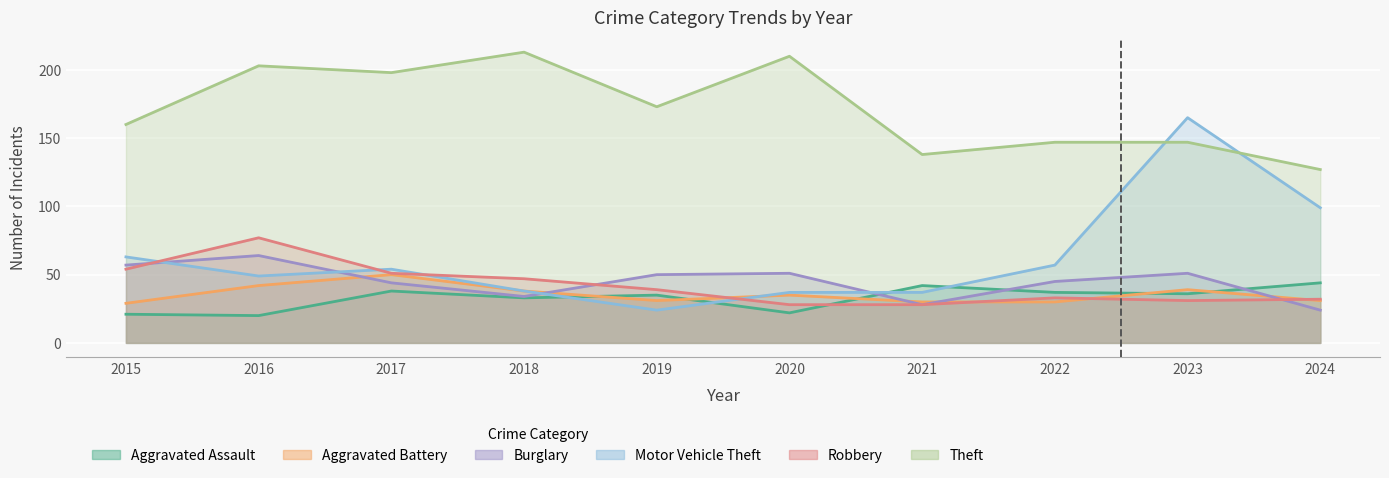

How many values in the Burglary series exceed 50?

4